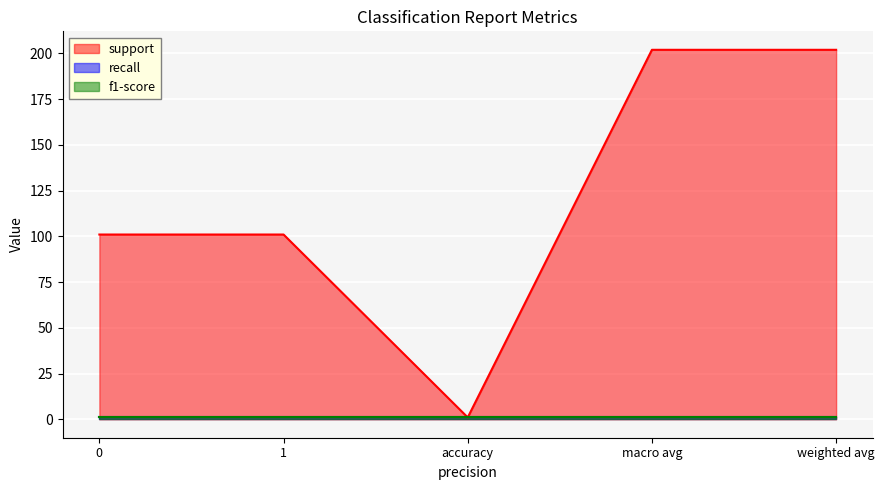

Between 1 and macro avg, which series saw the biggest shift?

support